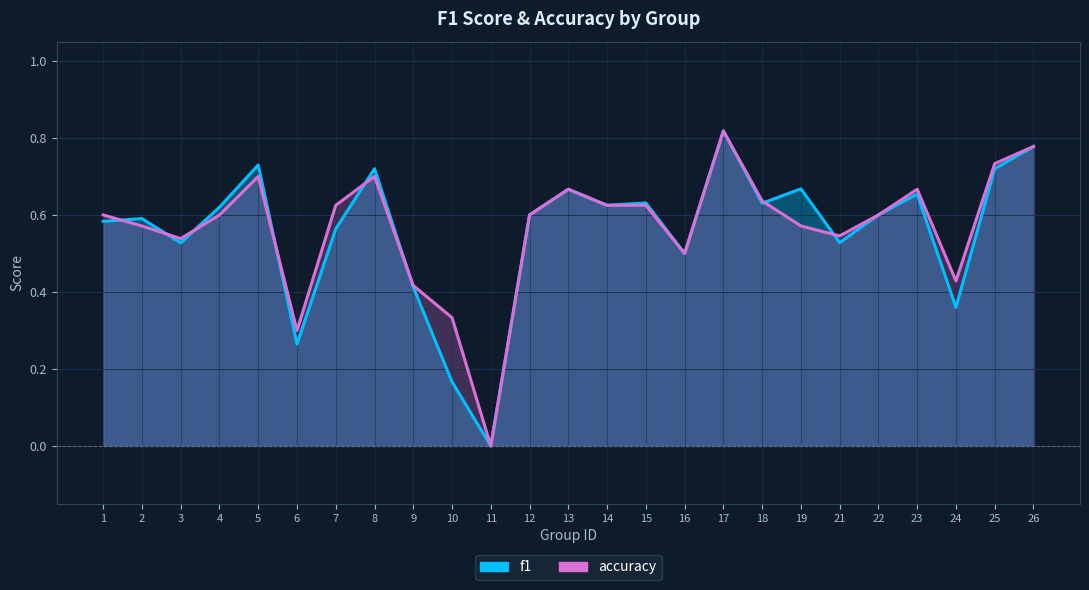

Where is the first local minimum for accuracy?

3